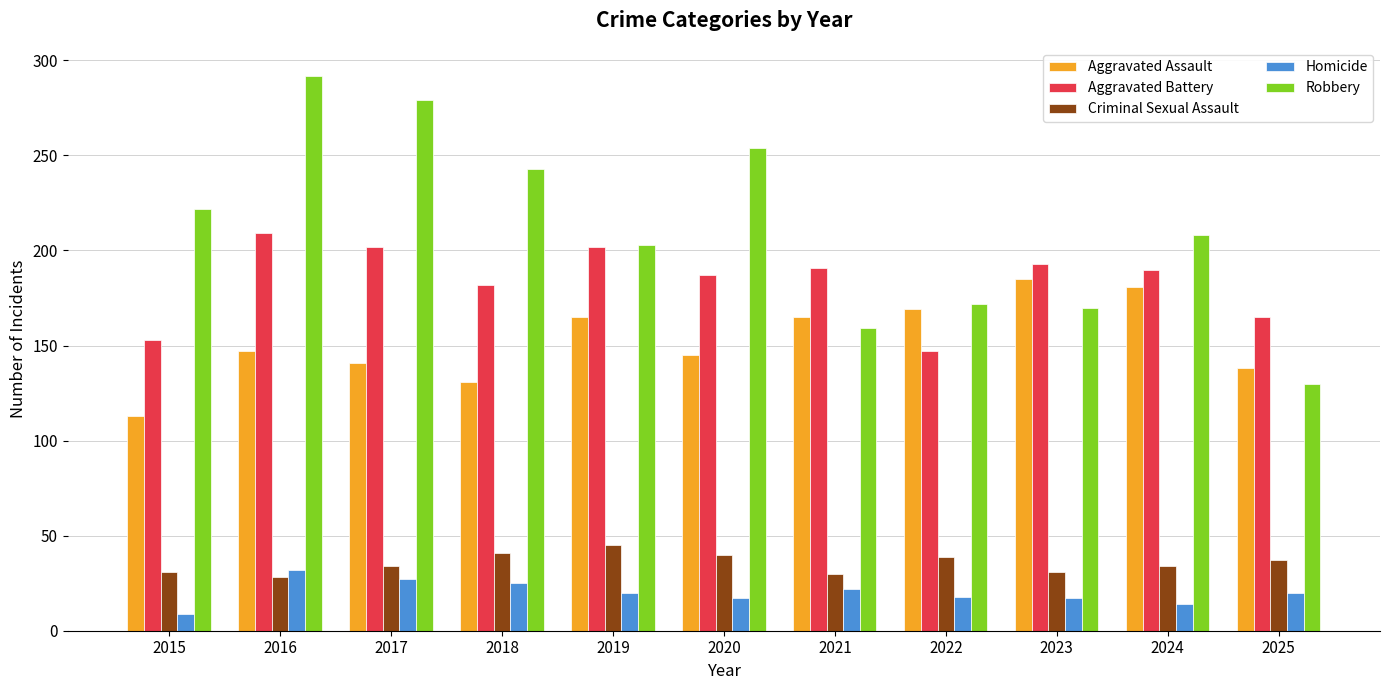

The value of Criminal Sexual Assault at 2019 is 45. True or false?

True